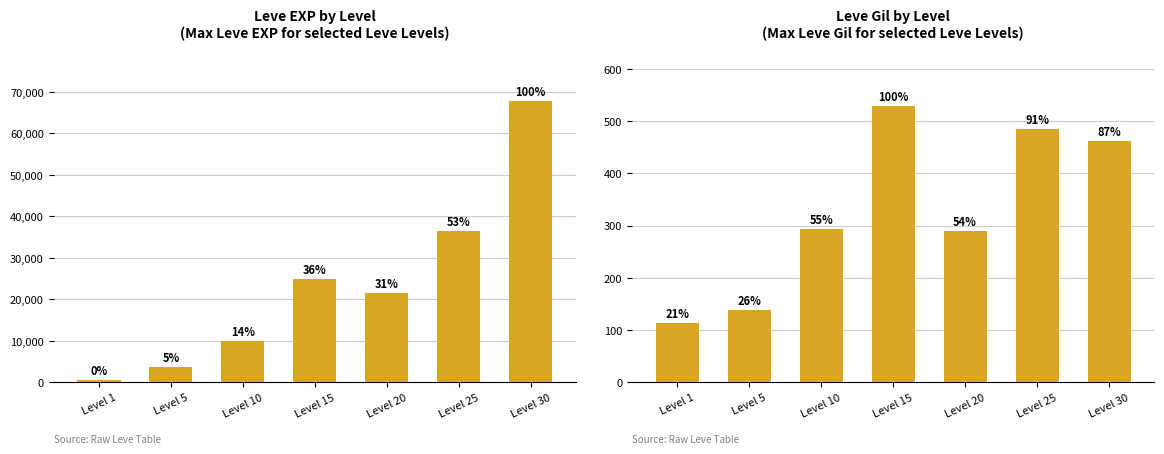

Which series has the largest total across all categories?

Leve EXP